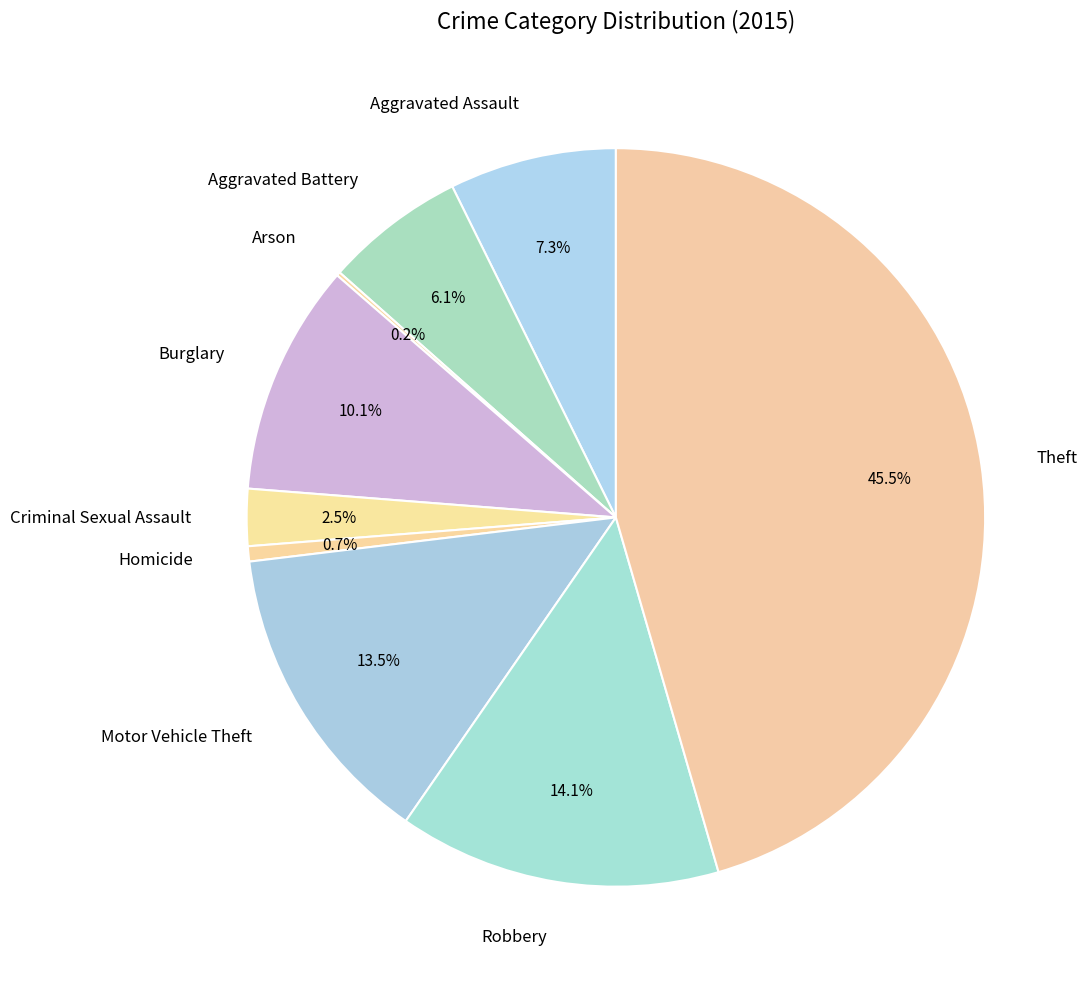

Is Homicide the majority of the pie?

No